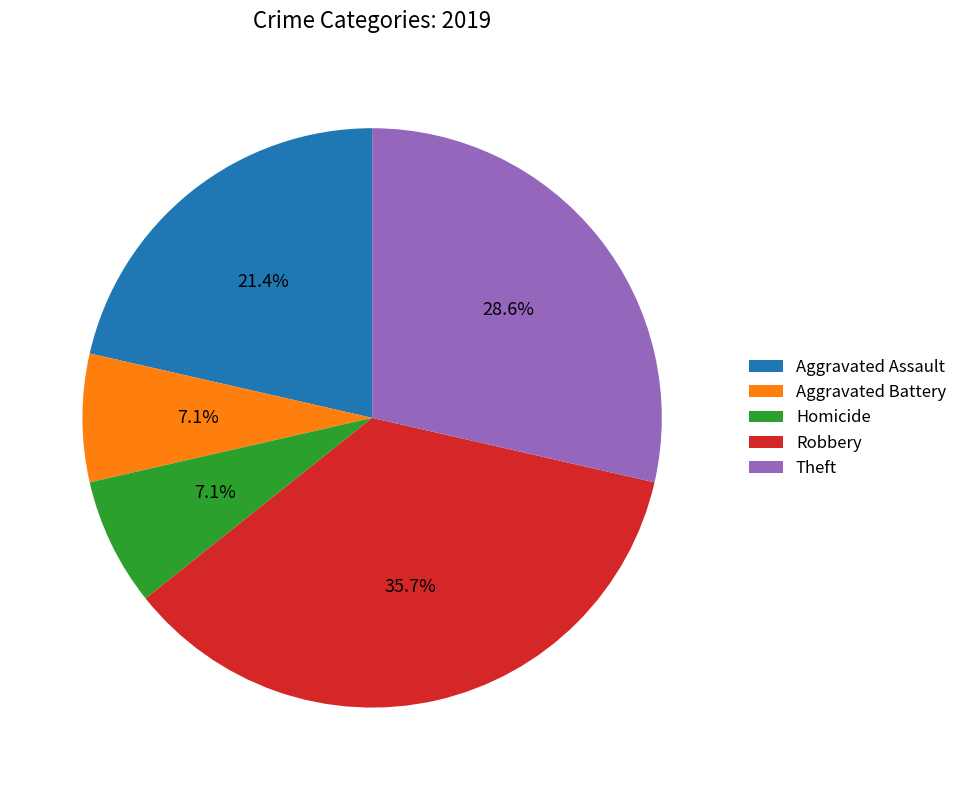

Which category has the biggest portion of the pie?

Robbery